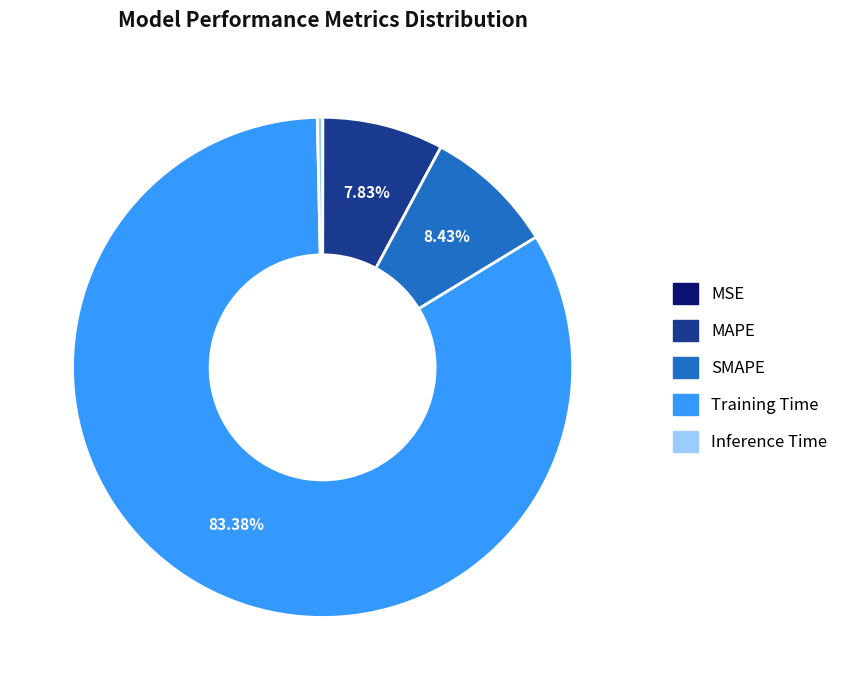

Which has a higher value, Inference Time or Training Time?

Training Time